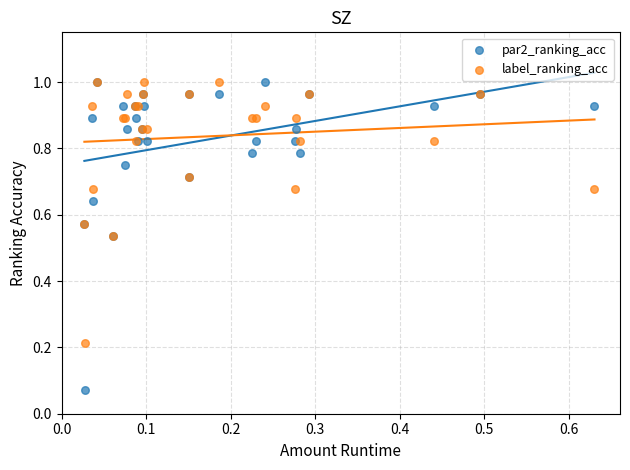

What are all the series names shown in the legend?

par2_ranking_acc, label_ranking_acc